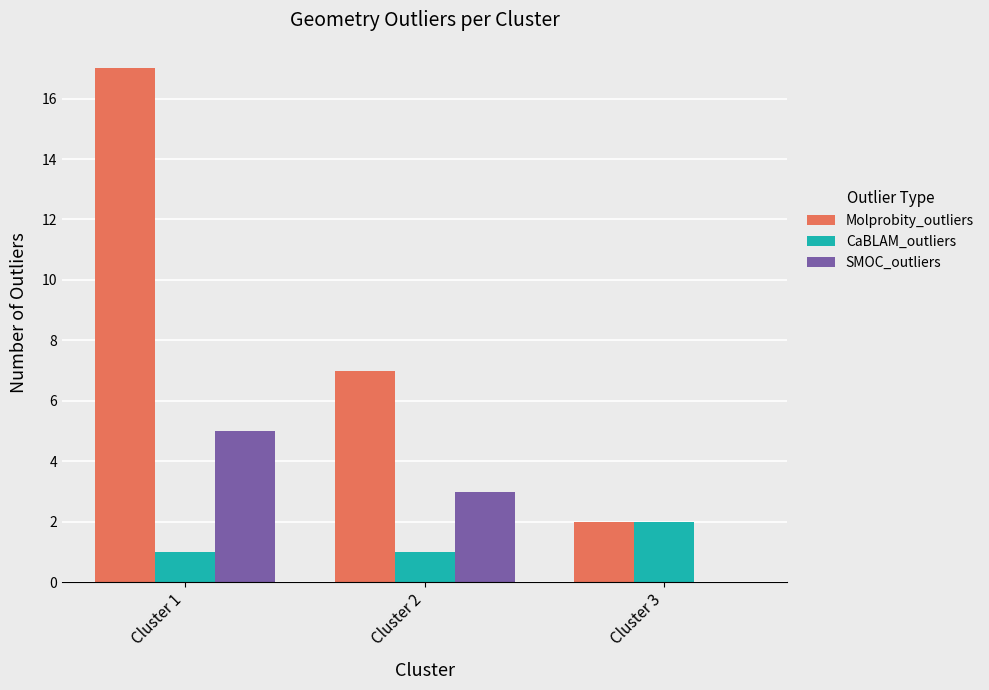

What is the difference between the Molprobity_outliers values at Cluster 1 and Cluster 2?

10